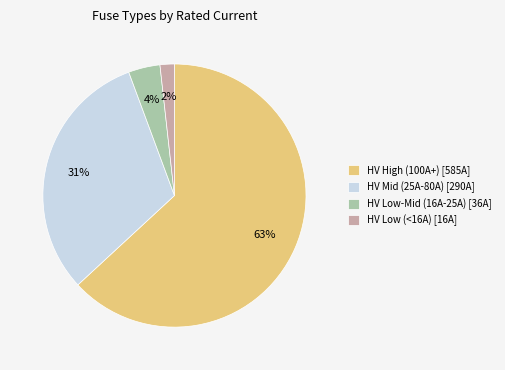

To the nearest percent, what is the difference between the largest and smallest slice percentages?

61%